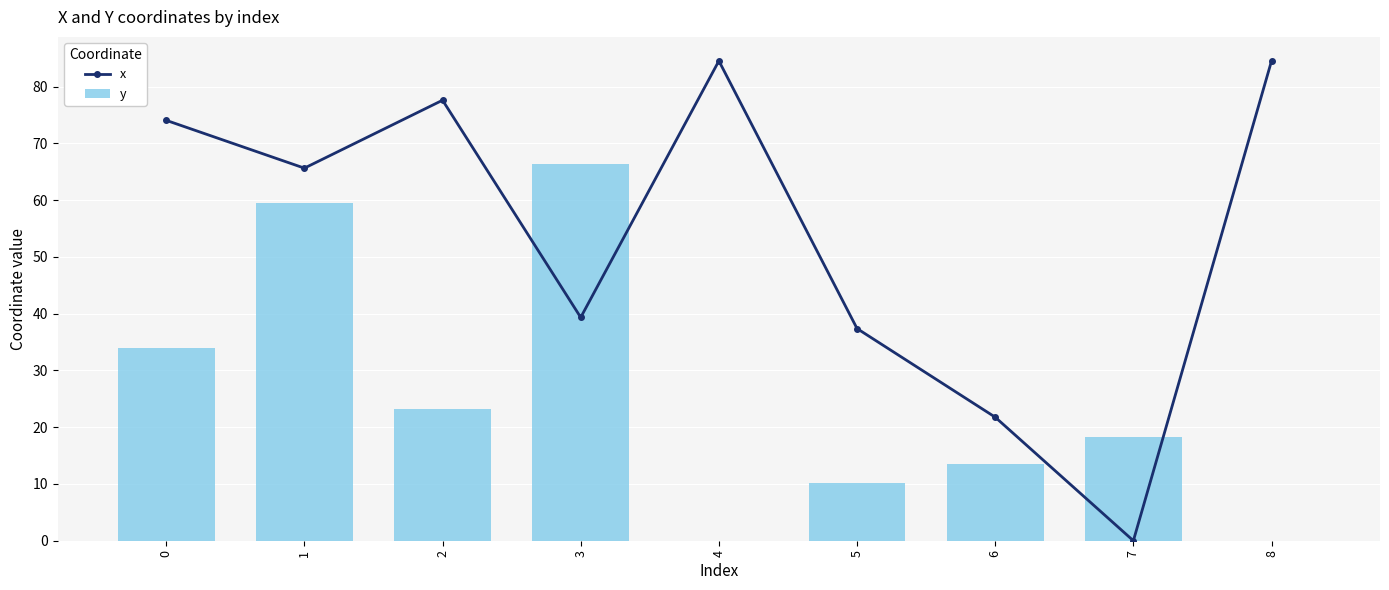

Count the number of data series in this chart.

2